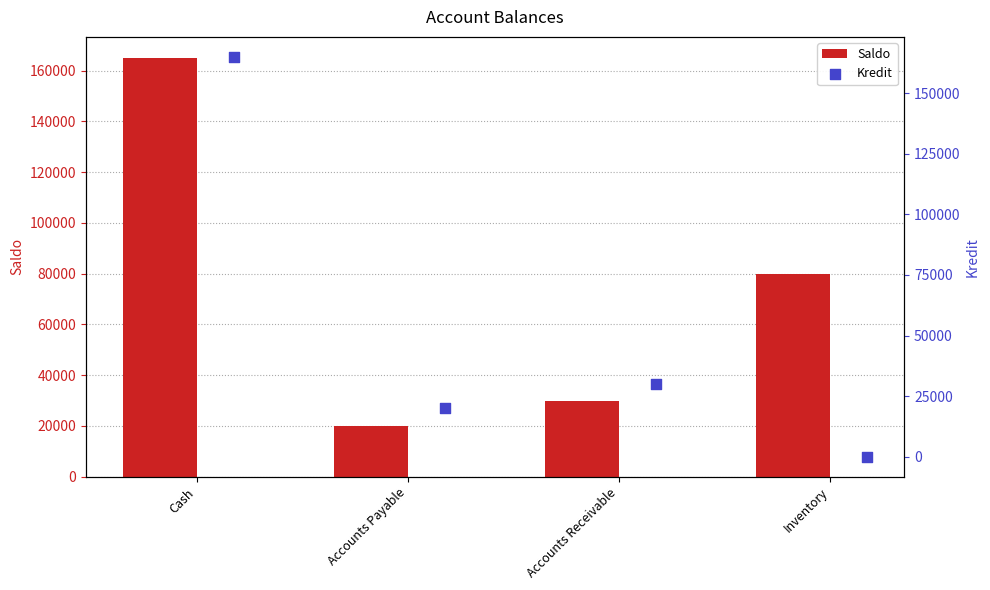

What are all the series names shown in the legend?

Saldo, Kredit